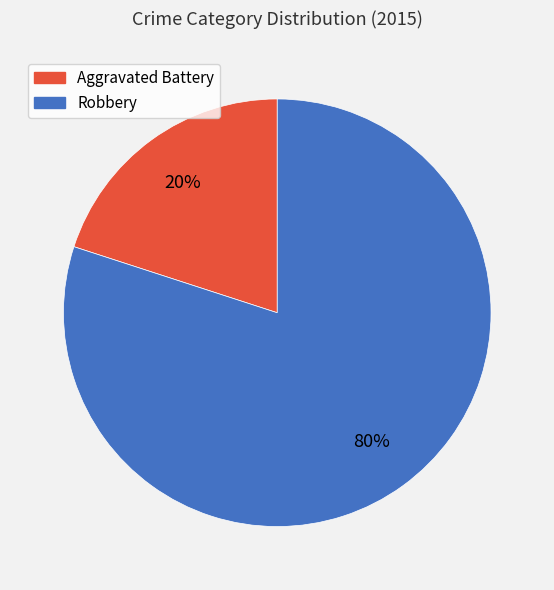

Is it true that Robbery is 80% of the pie?

True